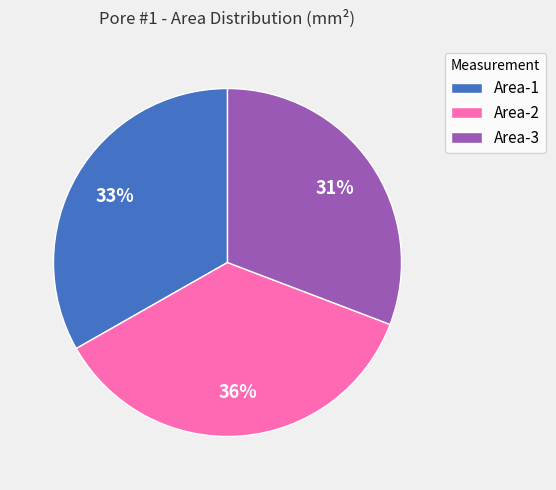

Rank the categories by value from lowest to highest.

Area-3, Area-1, Area-2